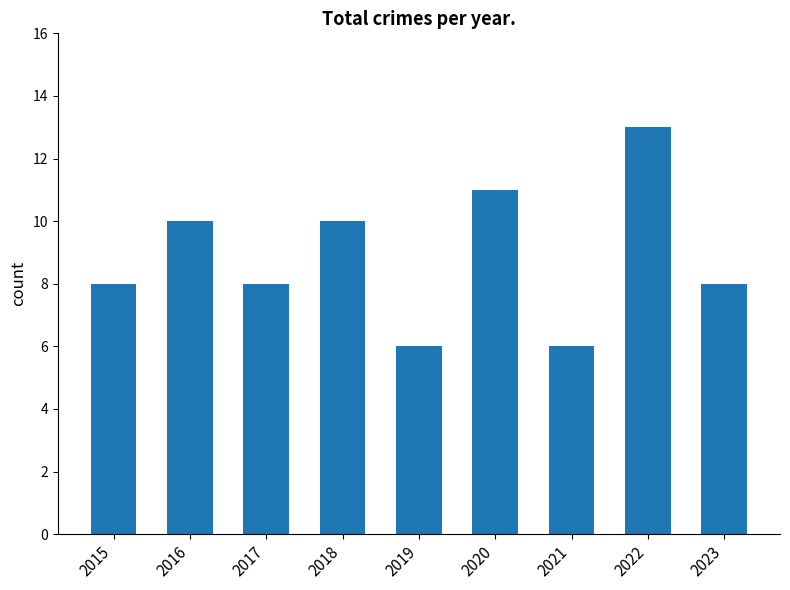

What is the sum of the values at 2018 and 2017?

18